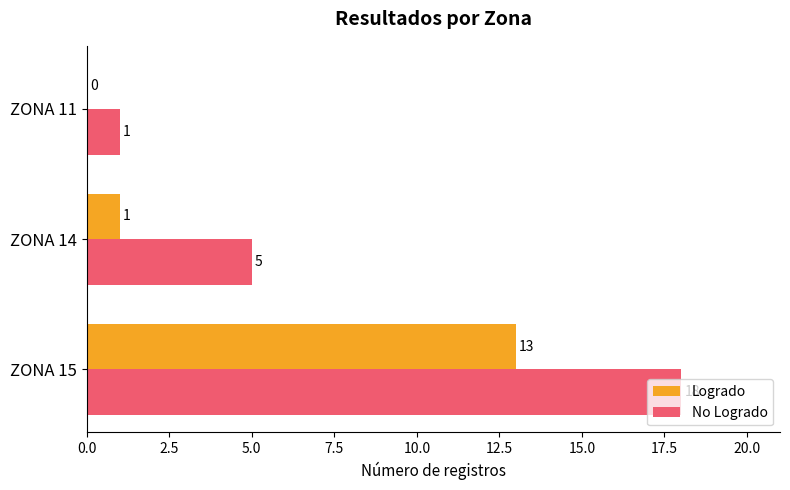

Is it true that Logrado equals 1 at ZONA 14?

True